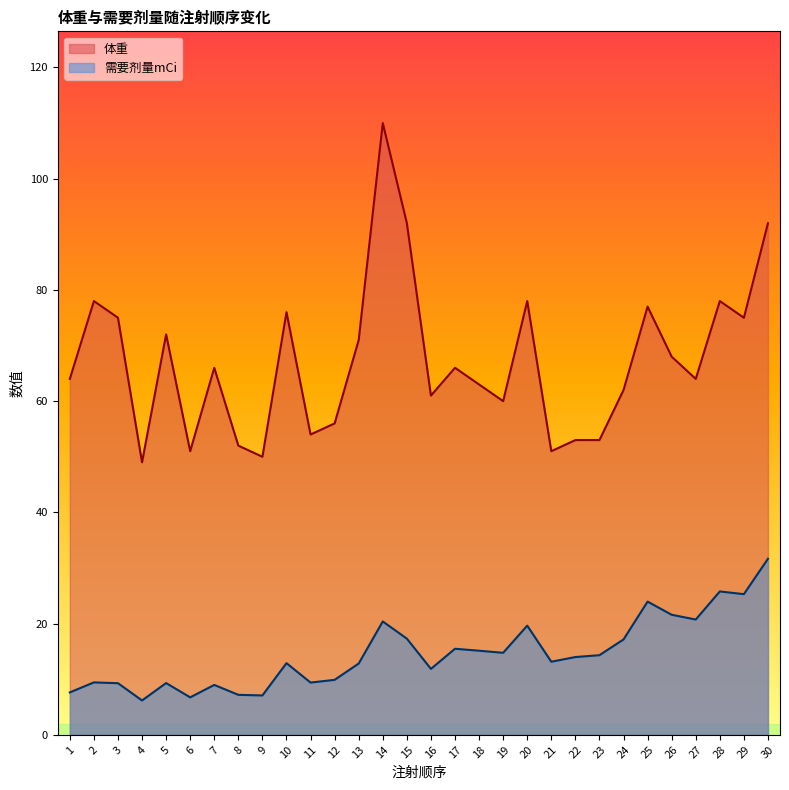

What is the minimum value shown in the chart?

6.2